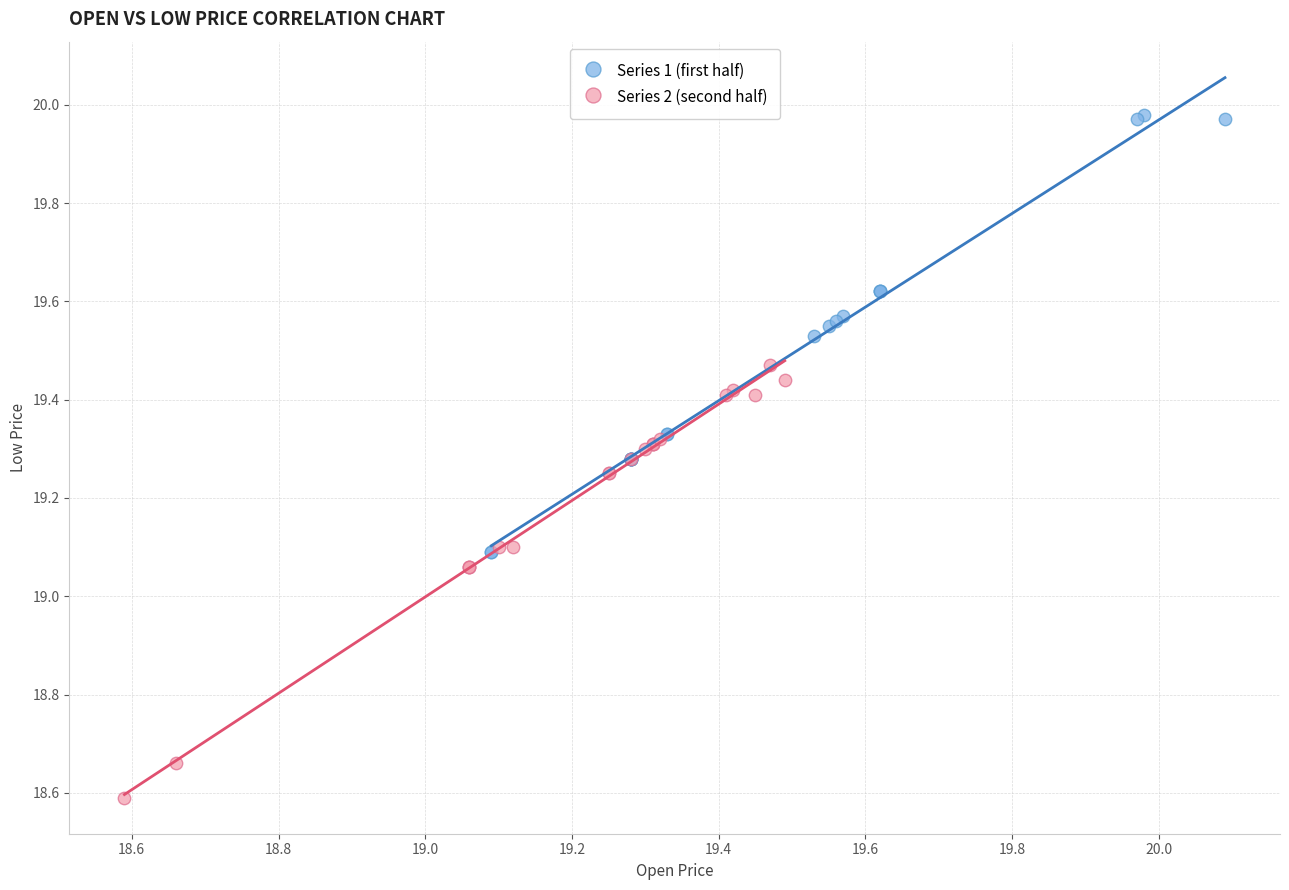

Which series reaches the minimum Y coordinate?

Series 2 (second half)